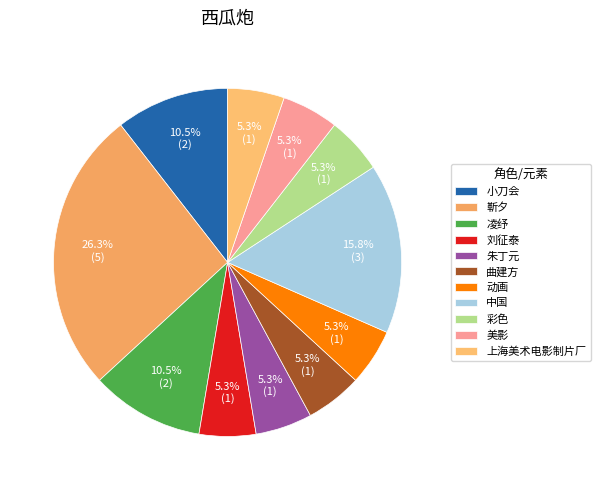

Which category has the biggest portion of the pie?

靳夕